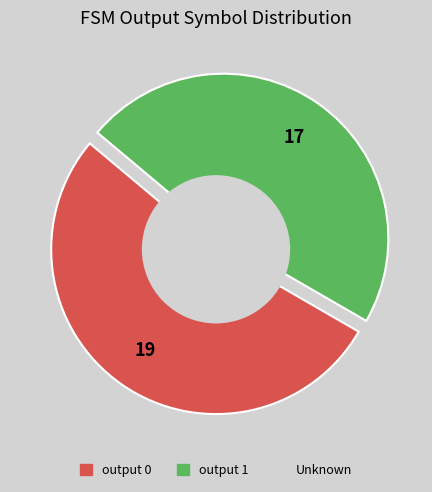

Is there a majority slice in this chart?

Yes